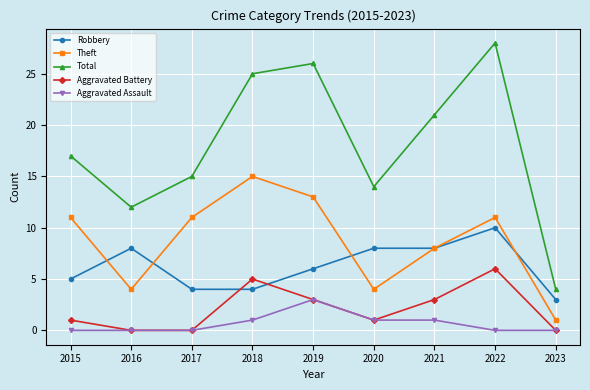

Which series changed the most between 2015 and 2022?

Total